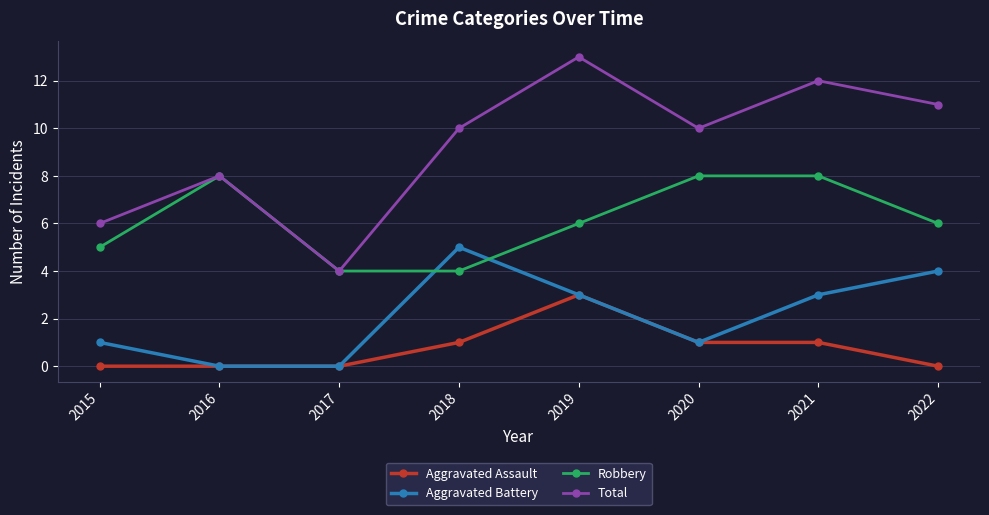

Is the value of Robbery at 2022 greater than the value of Total at 2021?

No